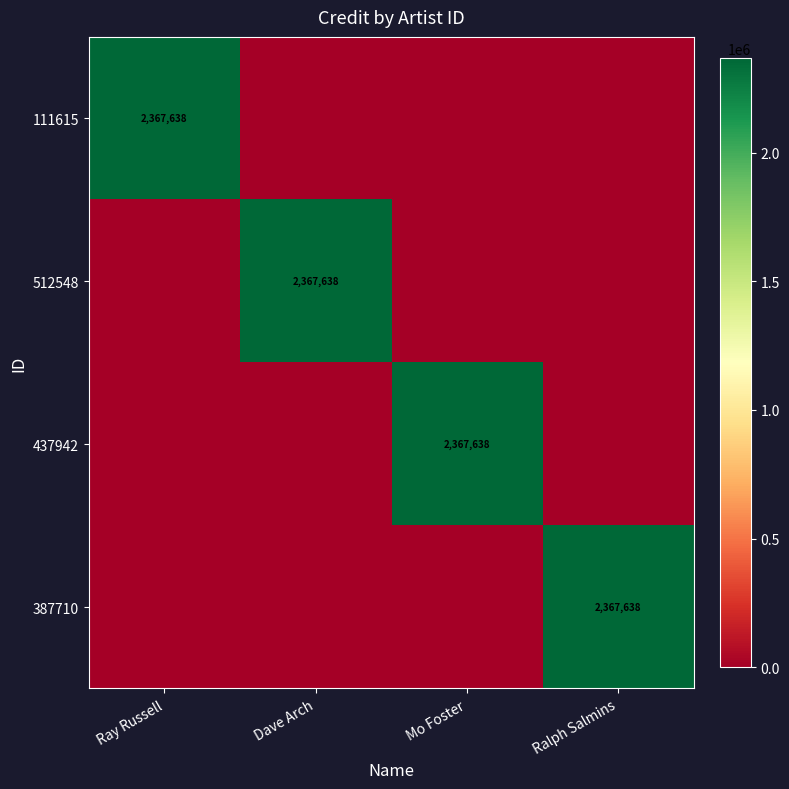

Is it true that 387710 equals 2367638 at Ralph Salmins?

True